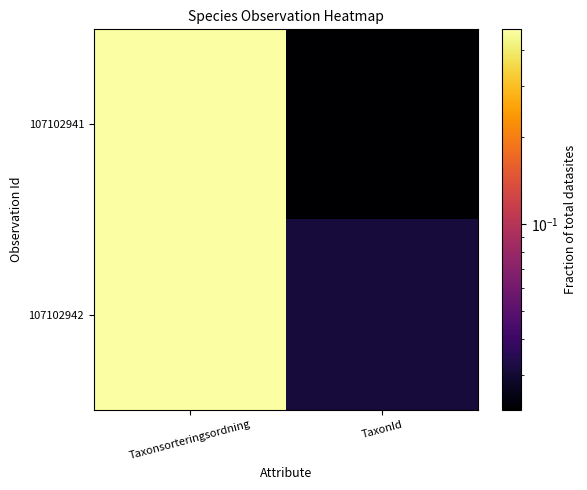

At TaxonId, list the series in order from smallest to largest.

107102941, 107102942